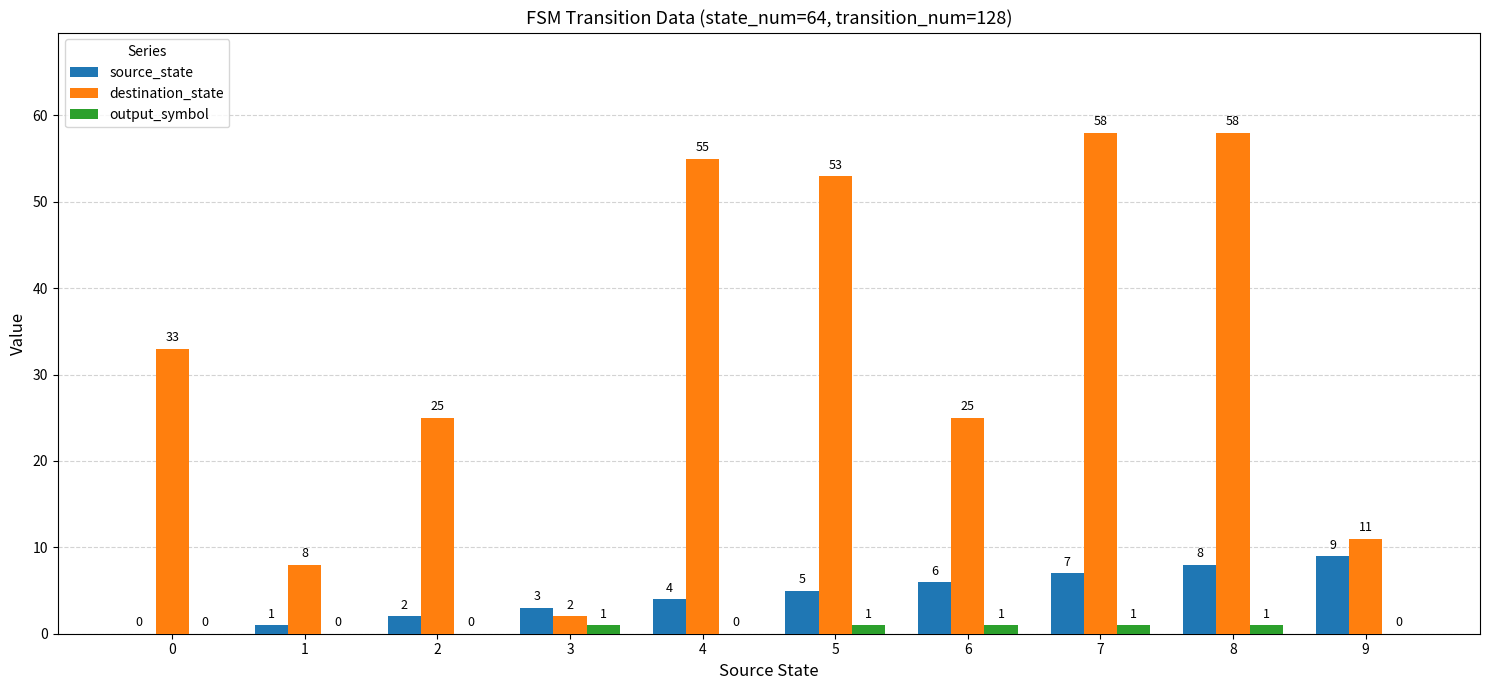

How many distinct data groups are displayed?

3